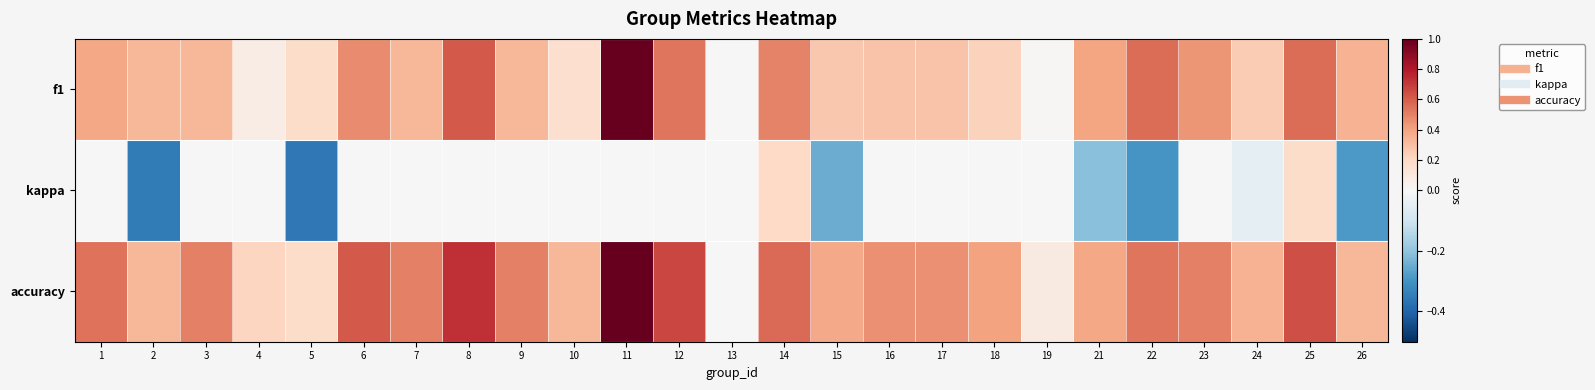

What is the difference between the highest and lowest values at 14?

0.4